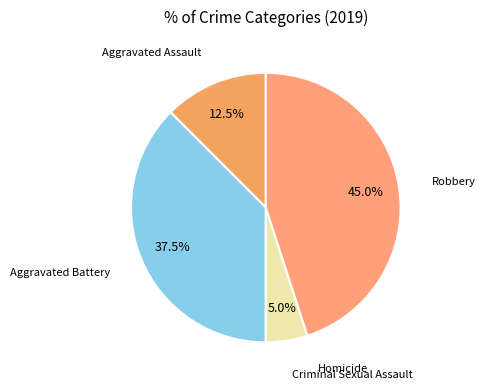

How many segments does this pie chart have?

5